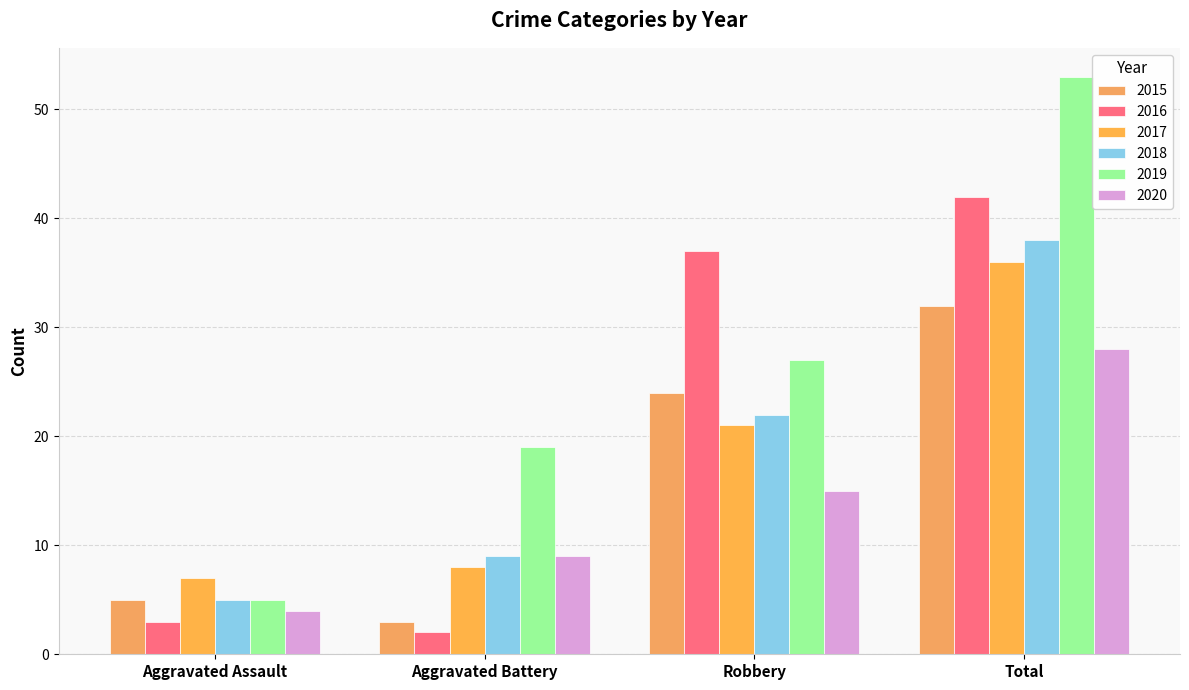

How many bars are there in each group?

6